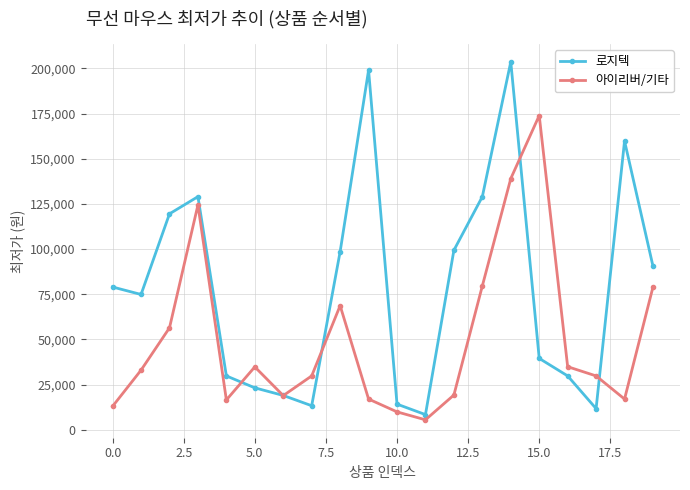

Rank the series by their maximum value, from highest to lowest.

로지텍, 아이리버/기타